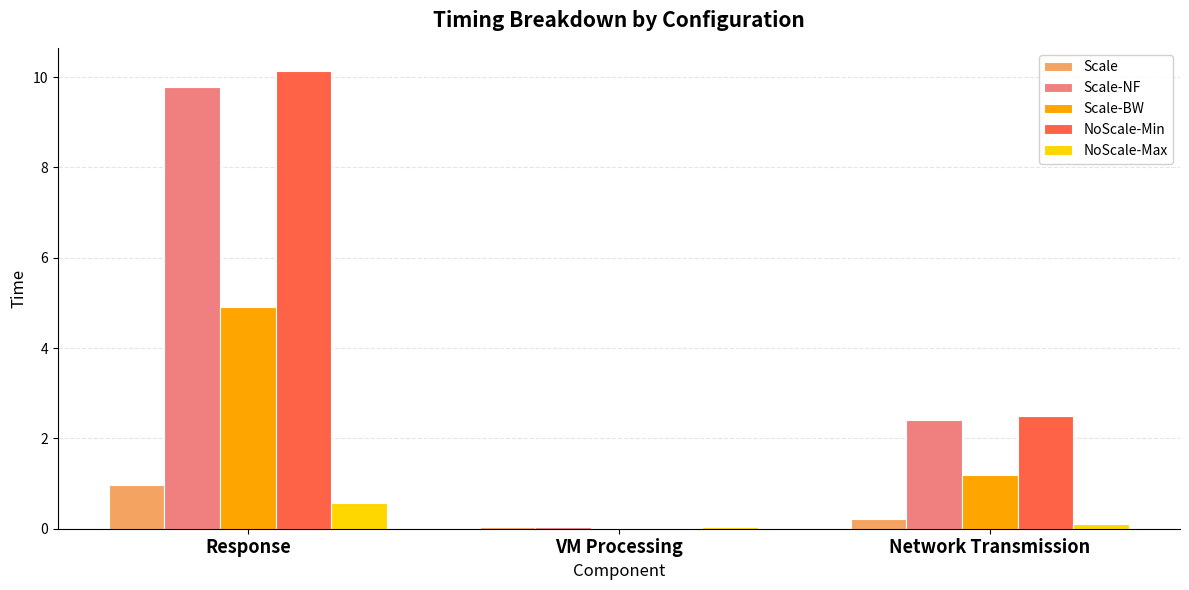

At which category is the sum across all series the highest?

Response